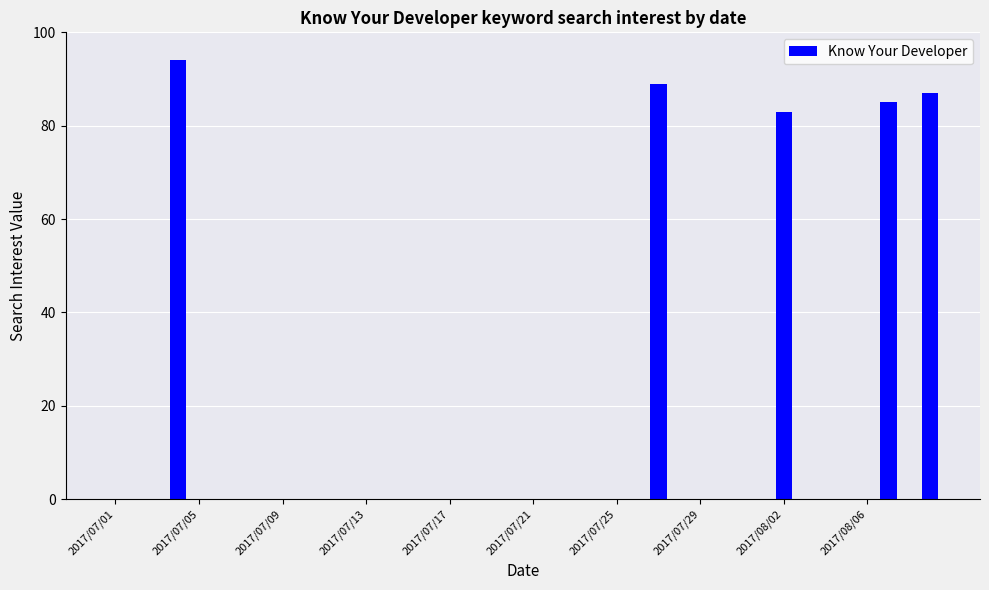

What is the greatest value displayed?

94